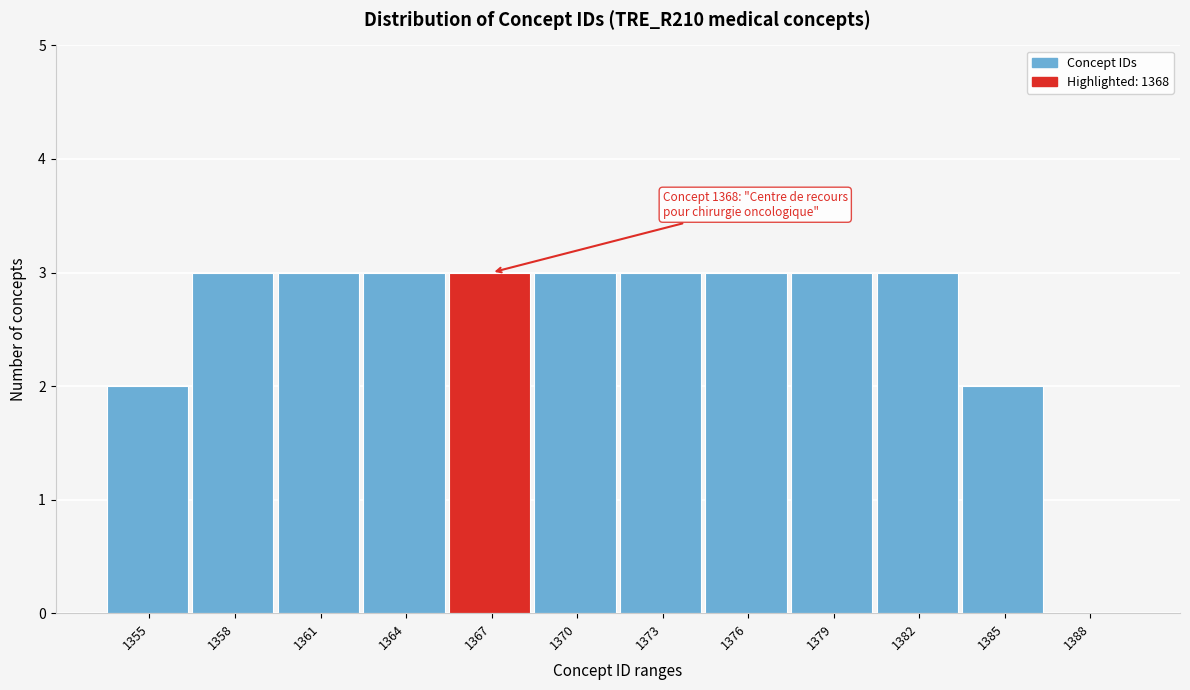

Reading right to left, what are all the values shown in this chart?

1388=0	1385=2	1382=3	1379=3	1376=3	1373=3	1370=3	1367=3	1364=3	1361=3	1358=3	1355=2